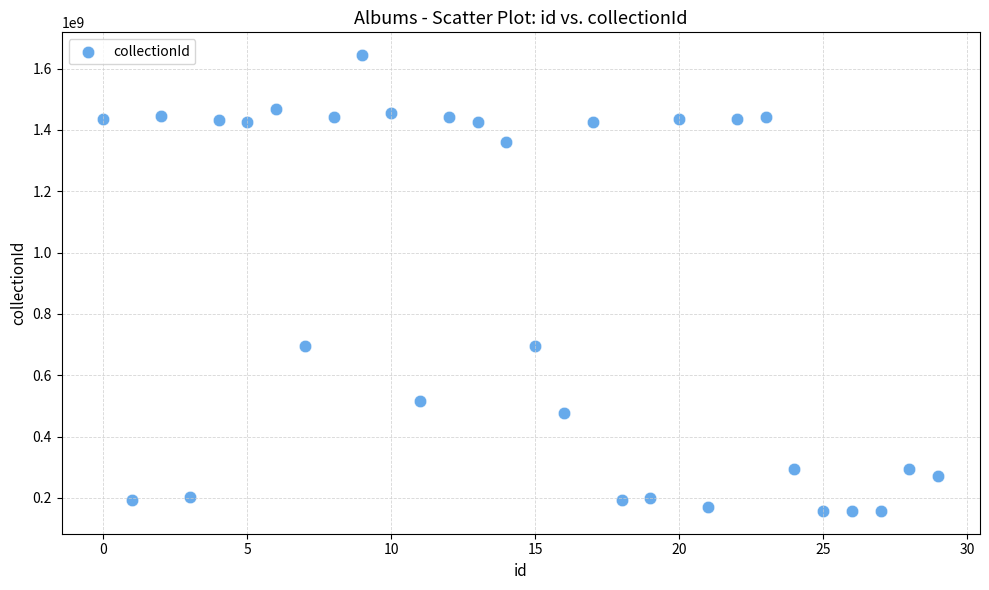

What is the range of Y values (max minus min)?

1486773165